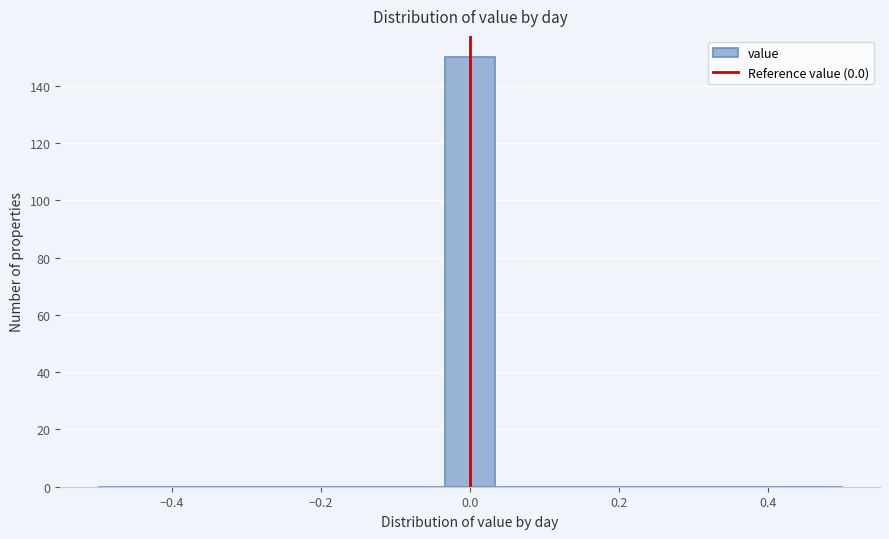

Around what value on the x-axis is the tallest bar? Give the approximate position of its centre, as read against the axis.

0.00